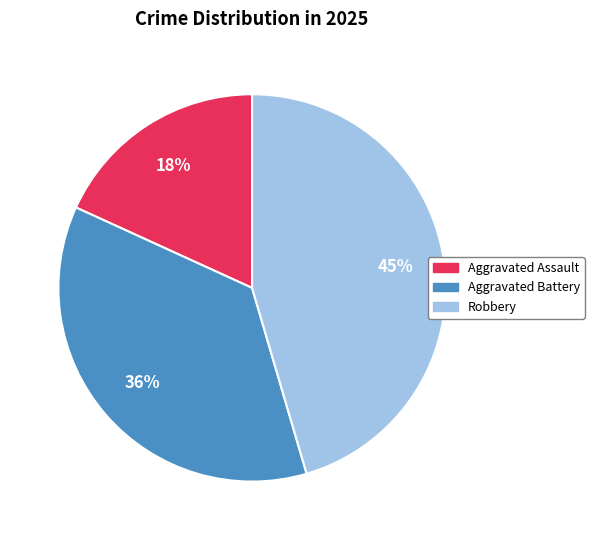

Does any single category account for the majority?

No